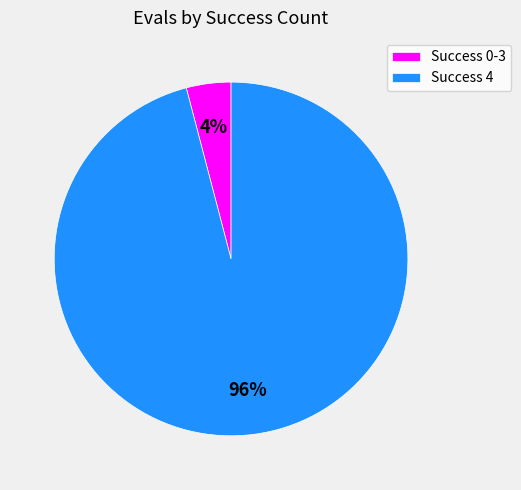

Is Success 4 the majority of the pie?

Yes